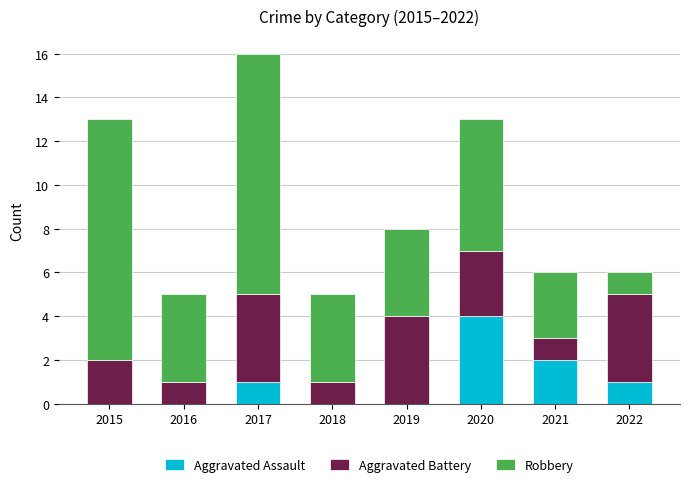

At which category is the sum across all series the highest?

2017